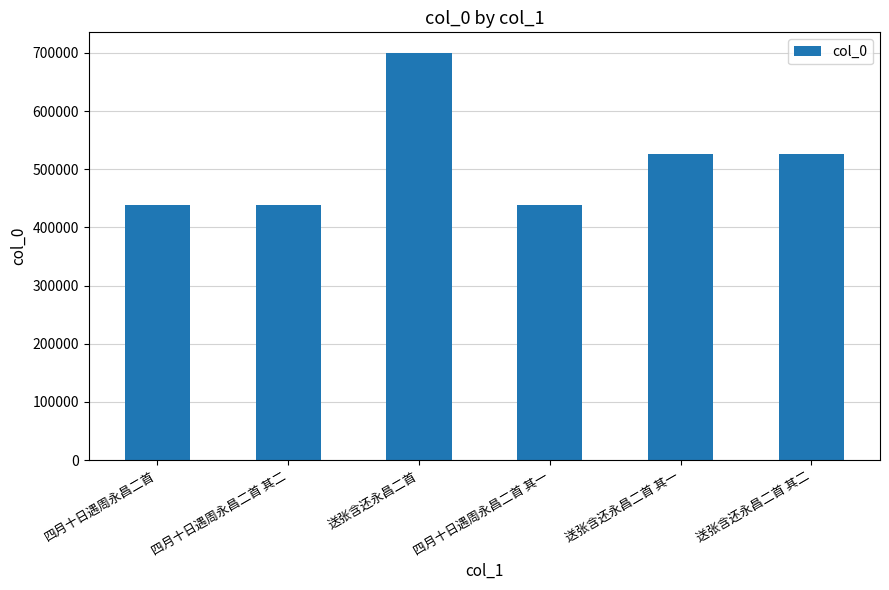

What is the average value?

511292